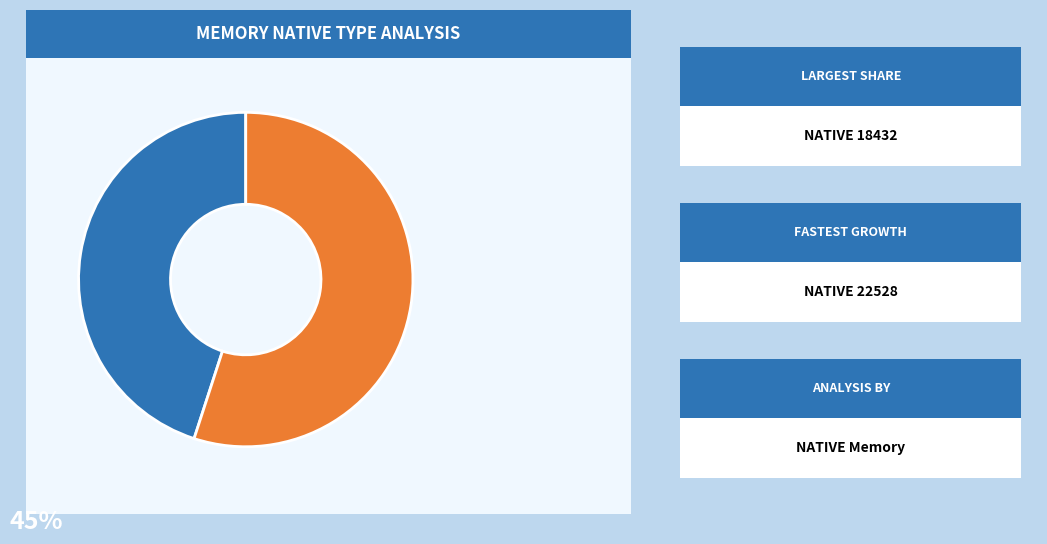

Is there a majority slice in this chart?

Yes